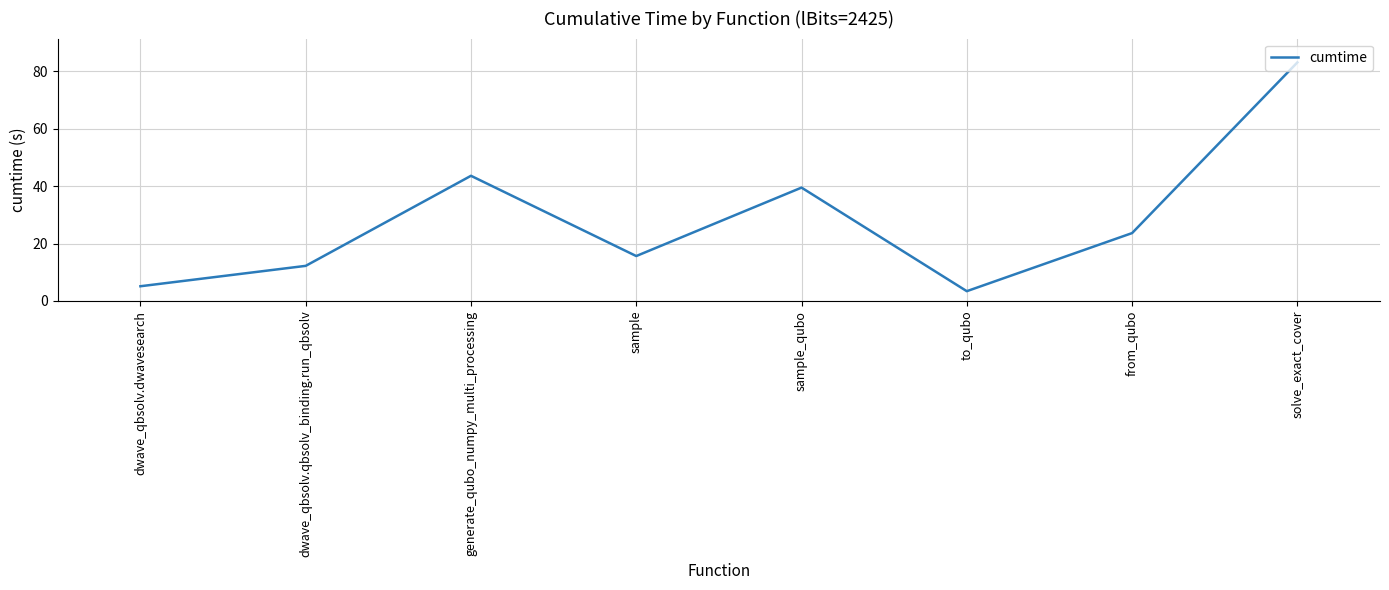

Which category has the highest value across all series?

solve_exact_cover